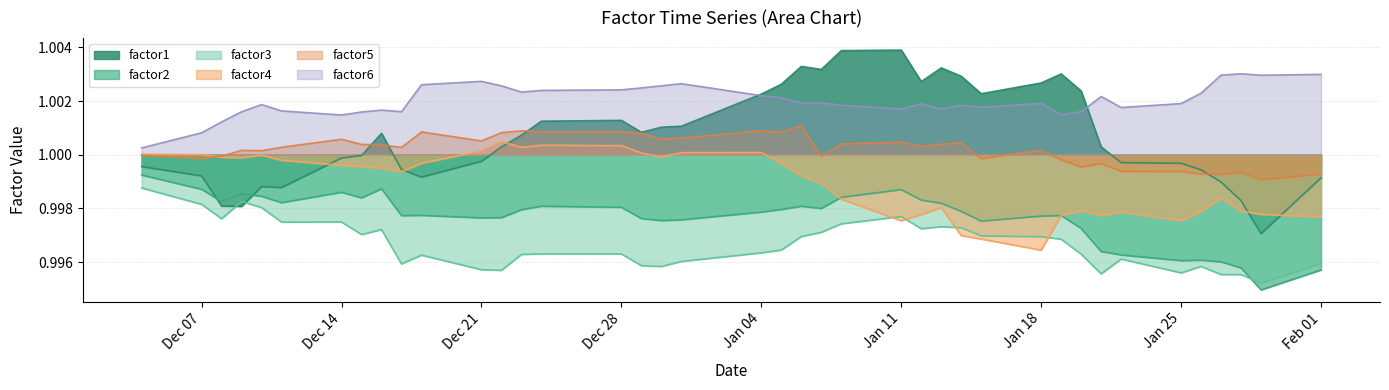

True or false: factor4 has a value of 1.5 at 2009-12-08.

False